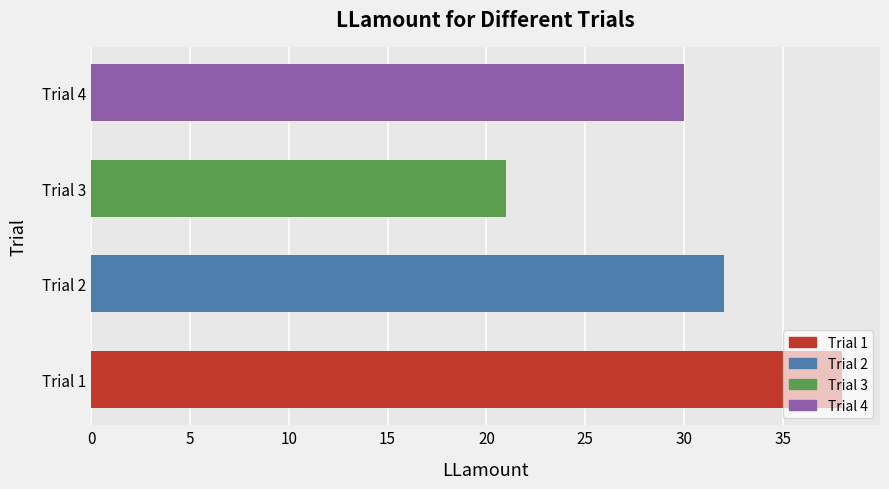

Where is the data nearest to the value 29?

Trial 4